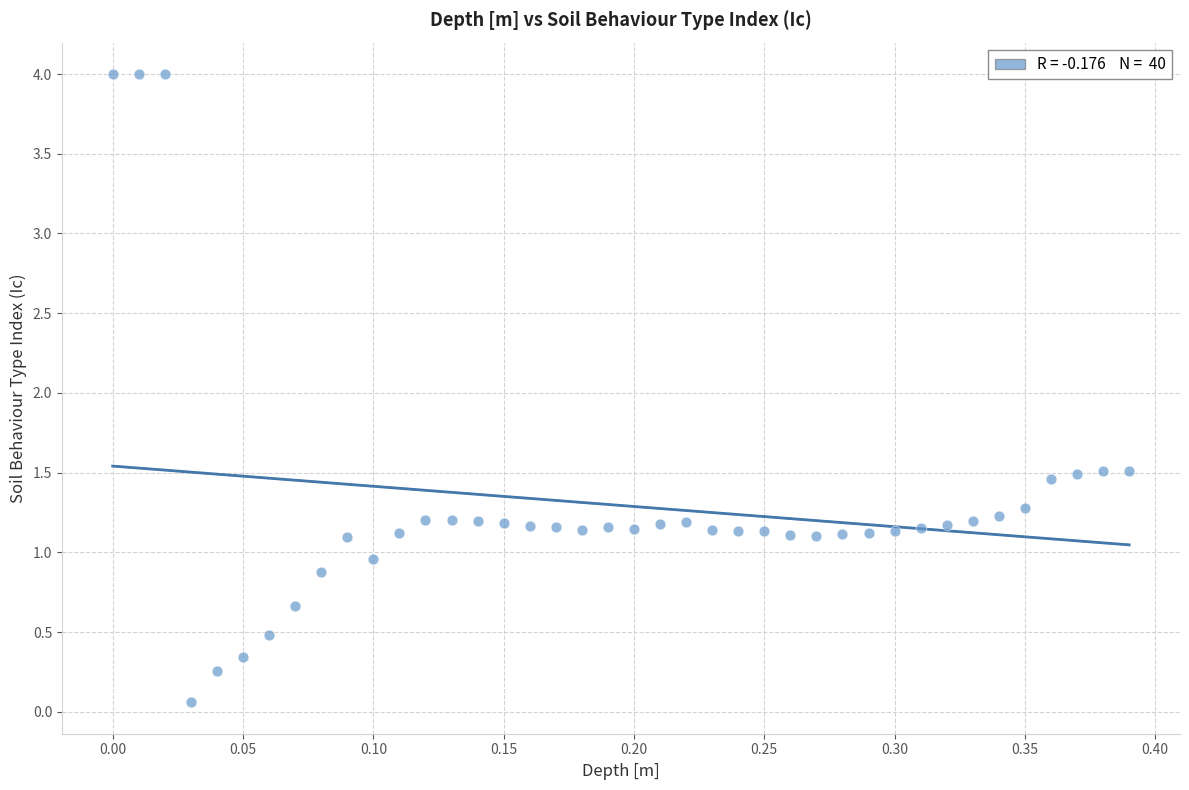

What is the range of X values (max minus min)?

0.4